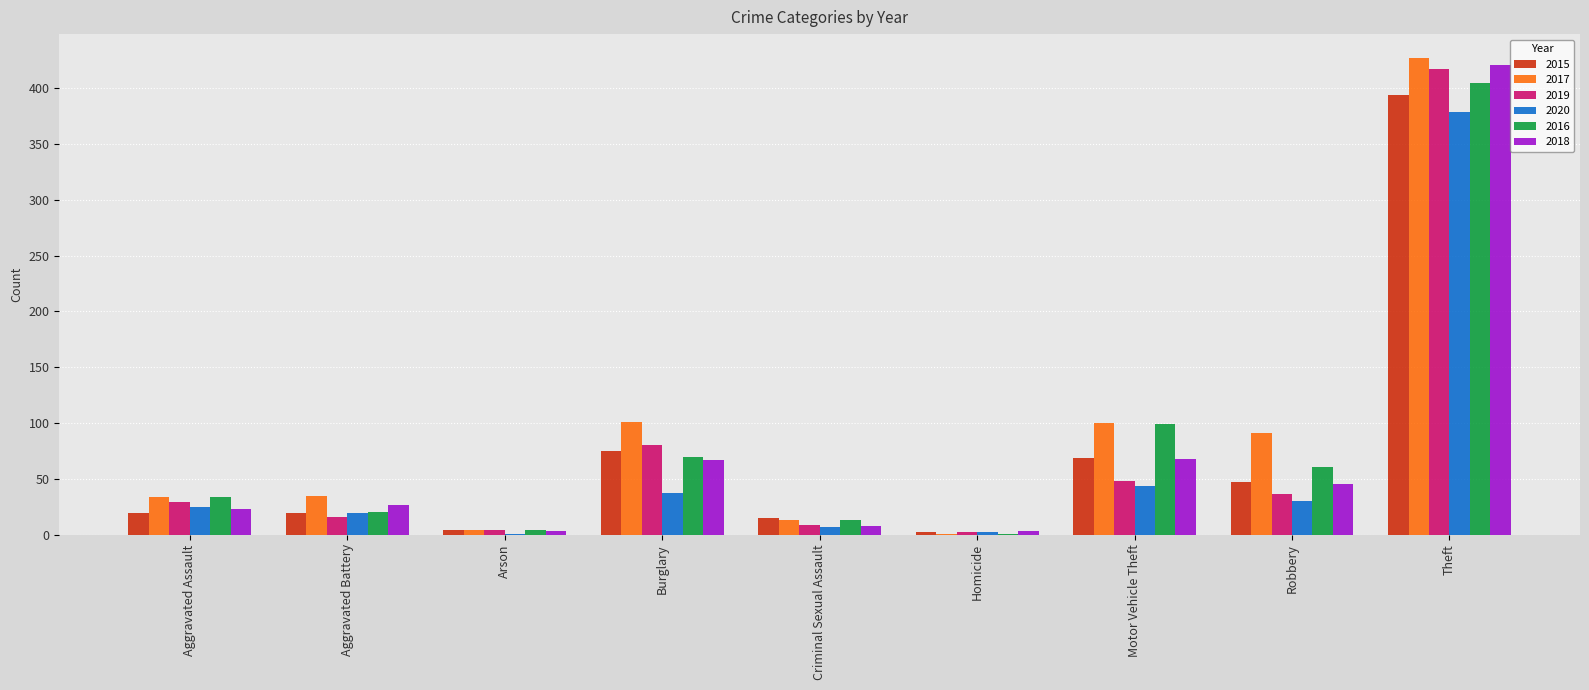

What is the sum of all 2020 values?

544